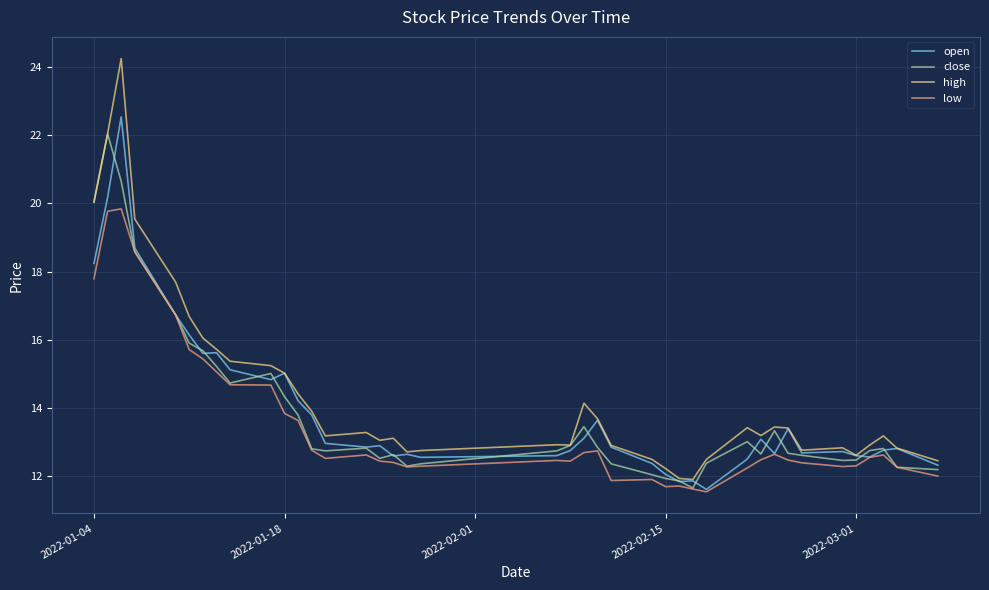

At which label does high first exceed 13?

2022-01-04